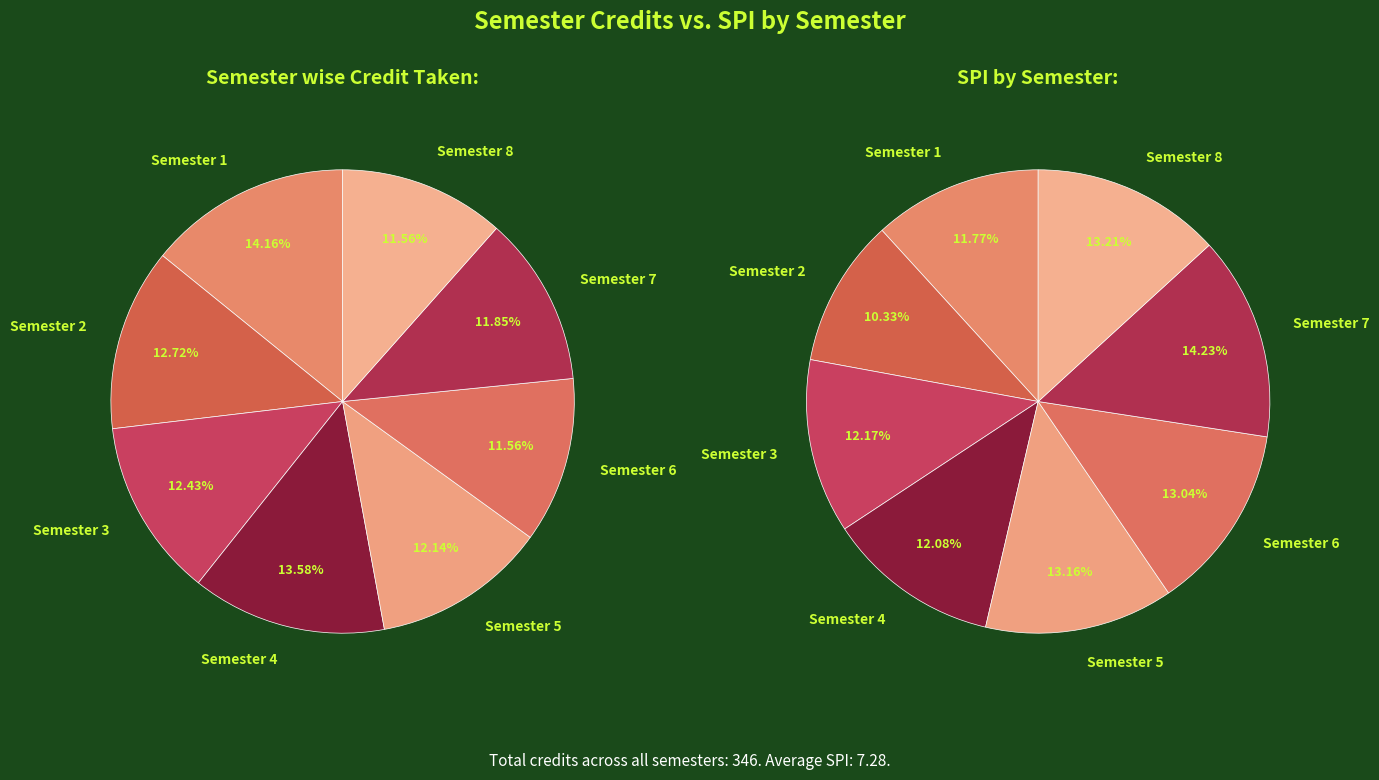

To the nearest percent, what portion does Semester 6 represent?

12%